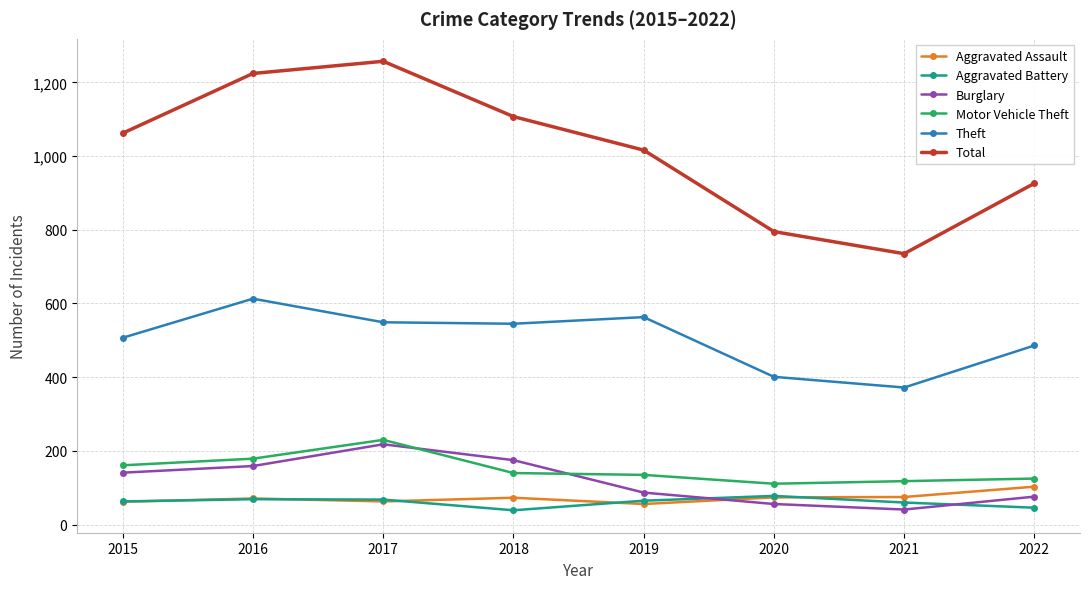

What is the value of the Burglary point at the 3rd from the left?

218